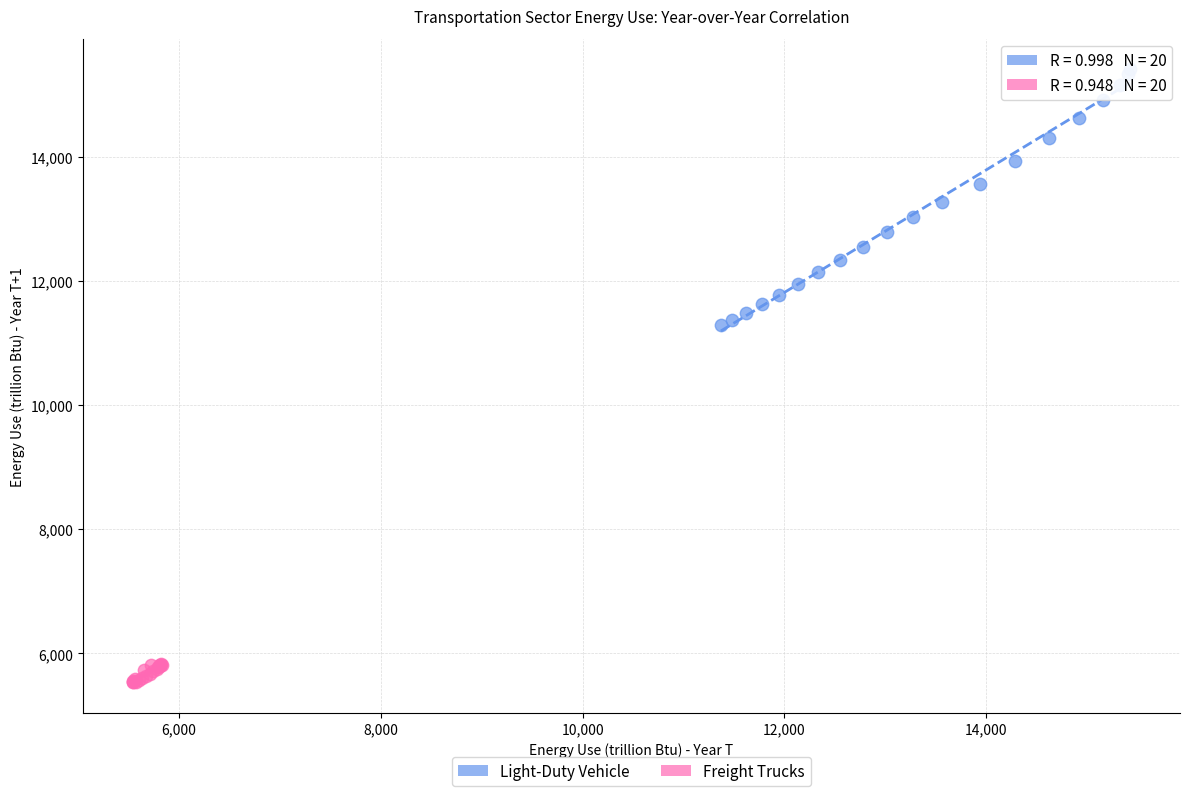

Which series has the widest spread of Y values?

Light-Duty Vehicle